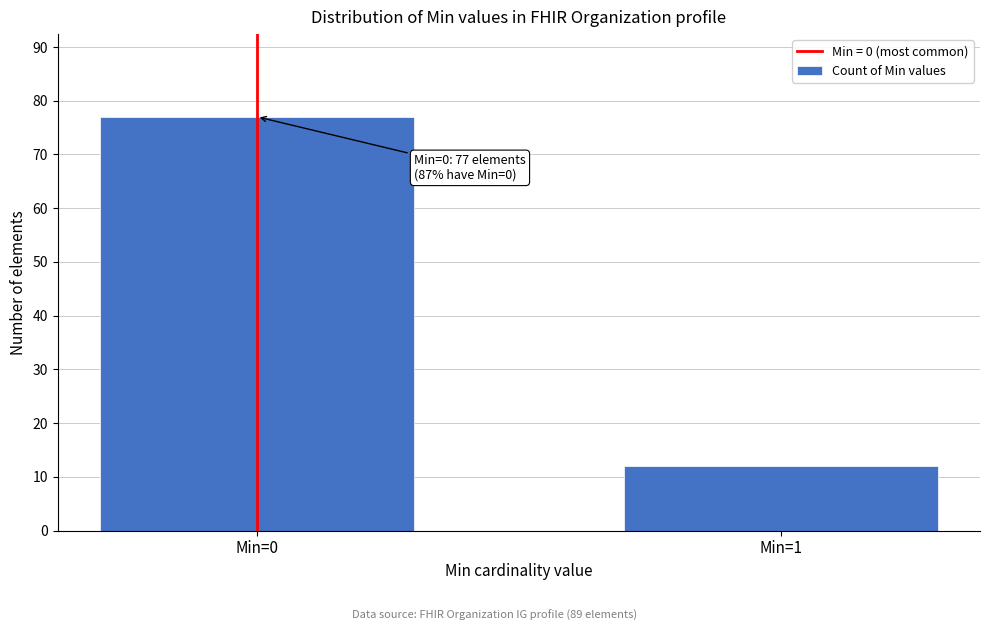

Reading left to right, what are all the values shown in this chart?

77	12